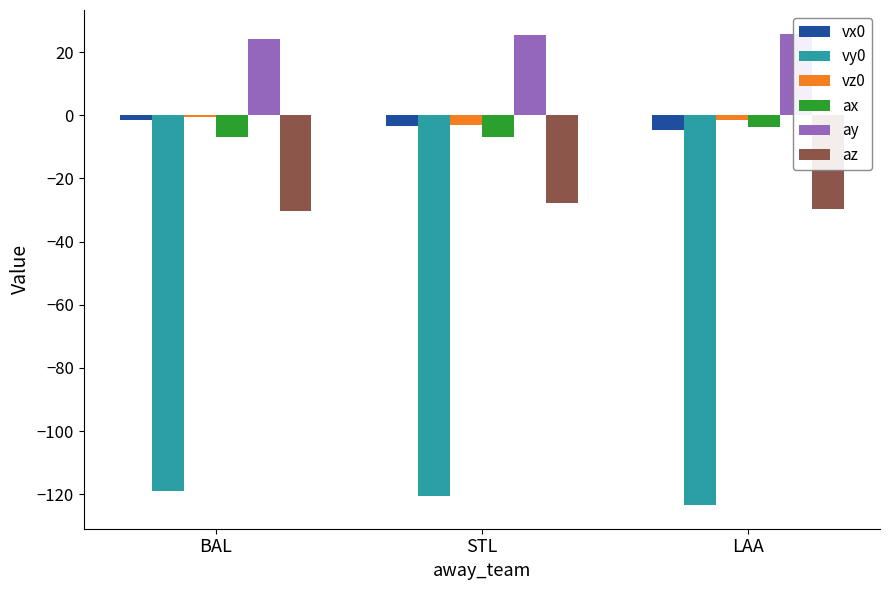

What are all the series names shown in the legend?

vx0, vy0, vz0, ax, ay, az